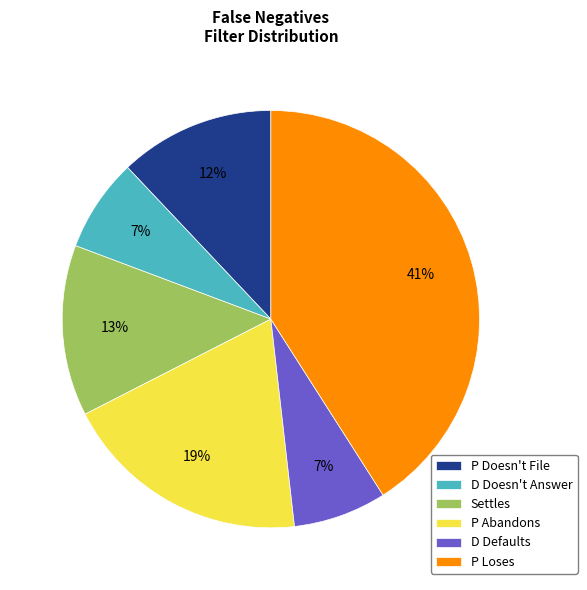

What is the largest slice in the pie chart?

P Loses